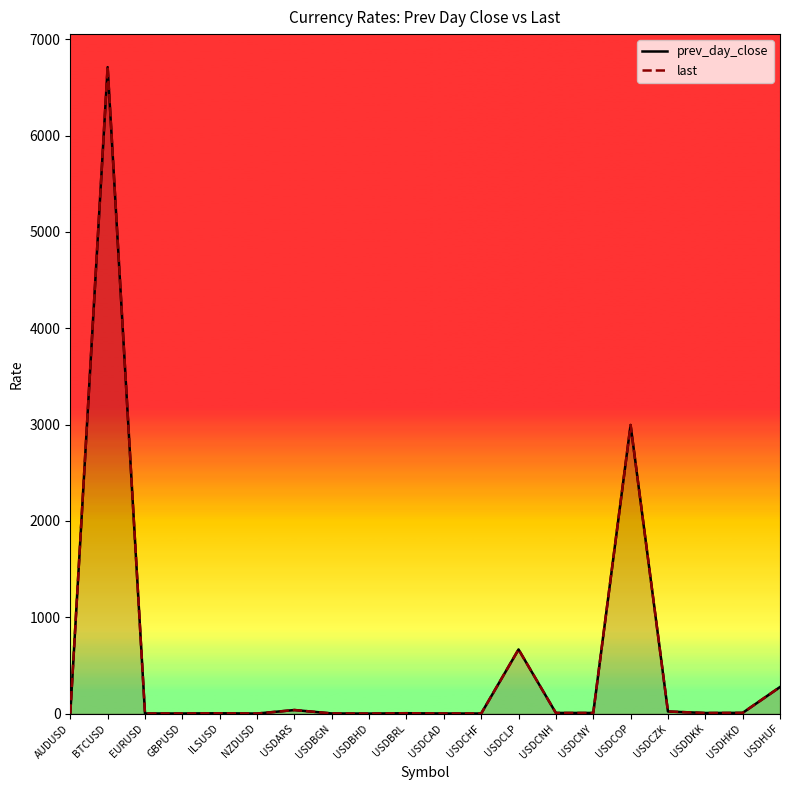

At which label is last closest to 3358?

USDCOP